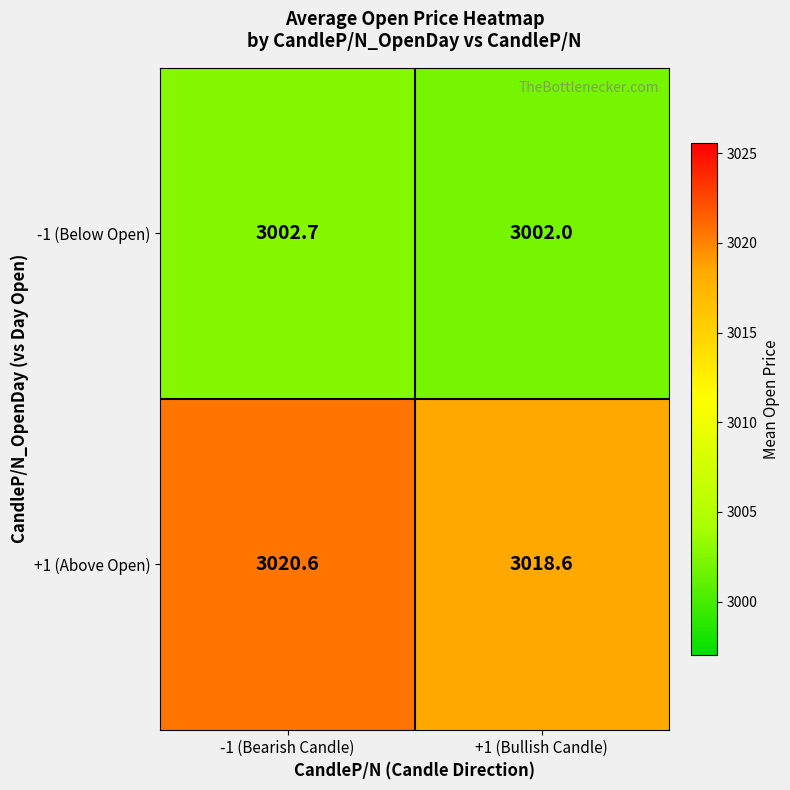

The -1 (Below Open) series shows 3002.0 at +1 (Bullish Candle). True or false?

True